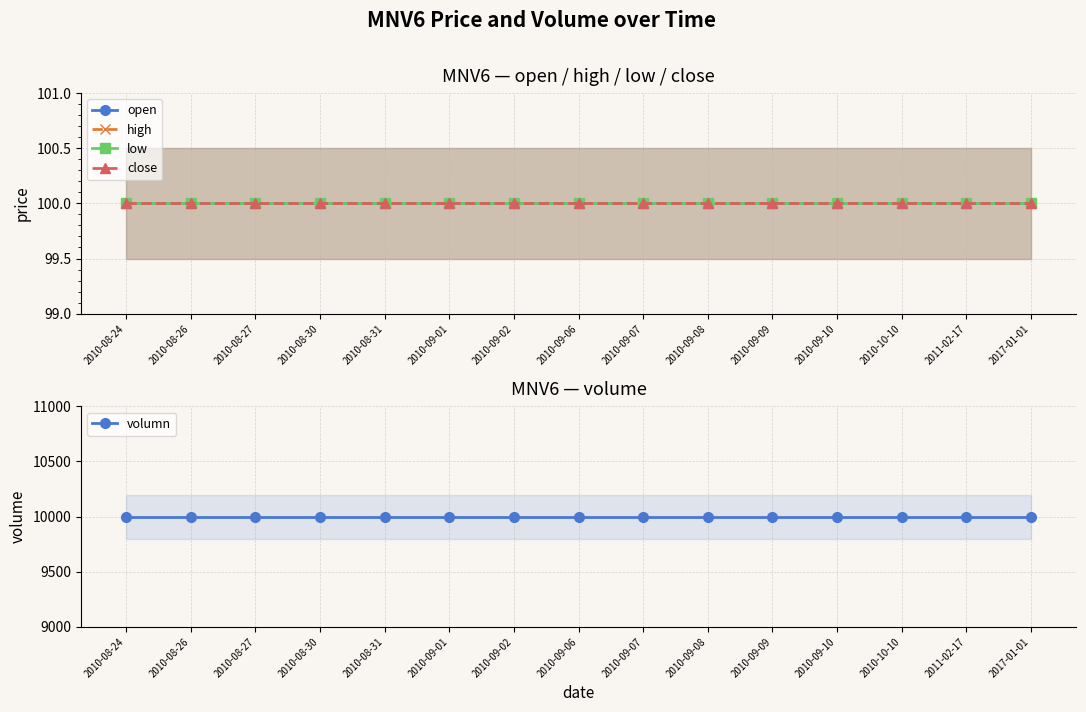

True or false: open and volumn cross at least once.

False